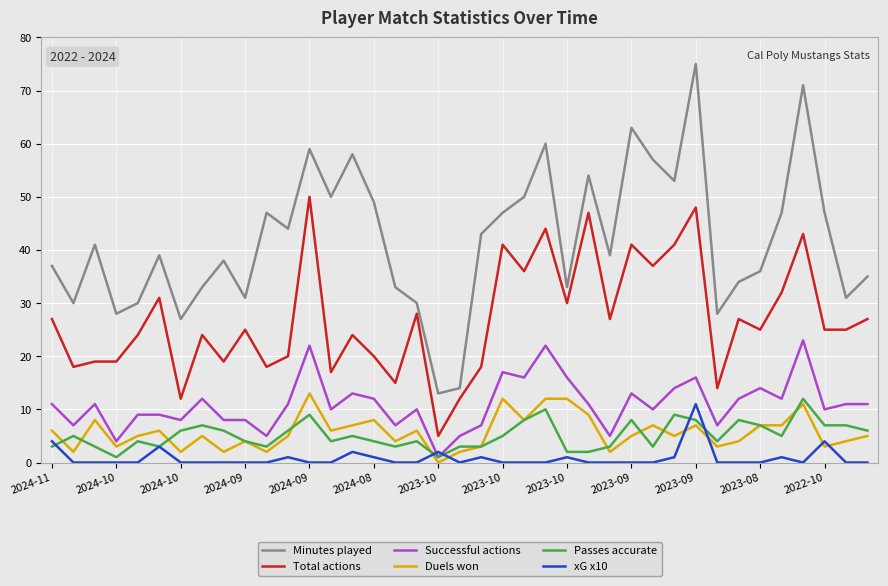

Which series has the widest spread of values?

Minutes played